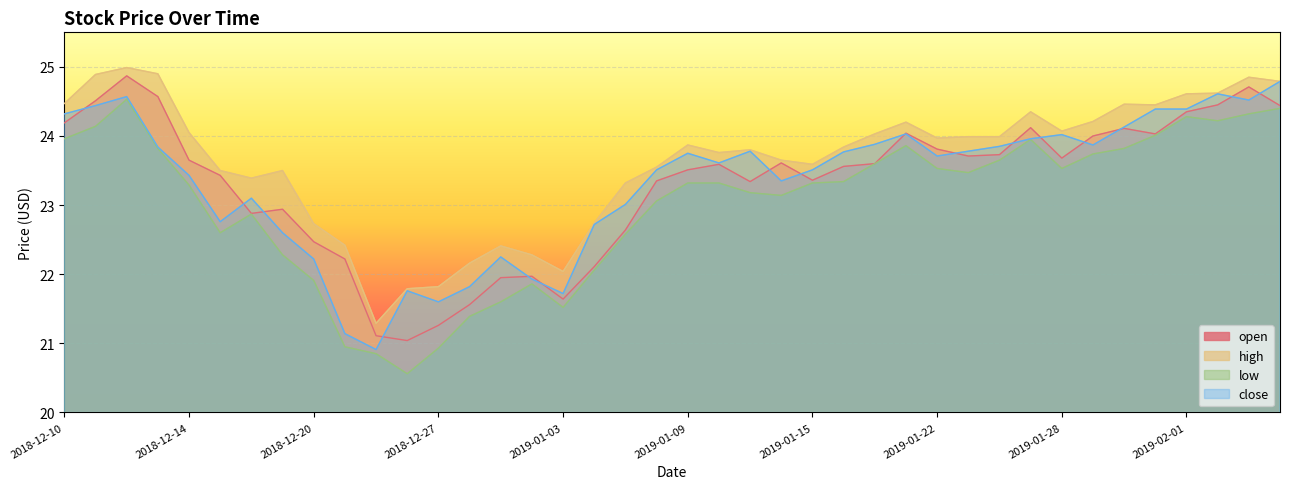

Which series has the largest total across all categories?

high